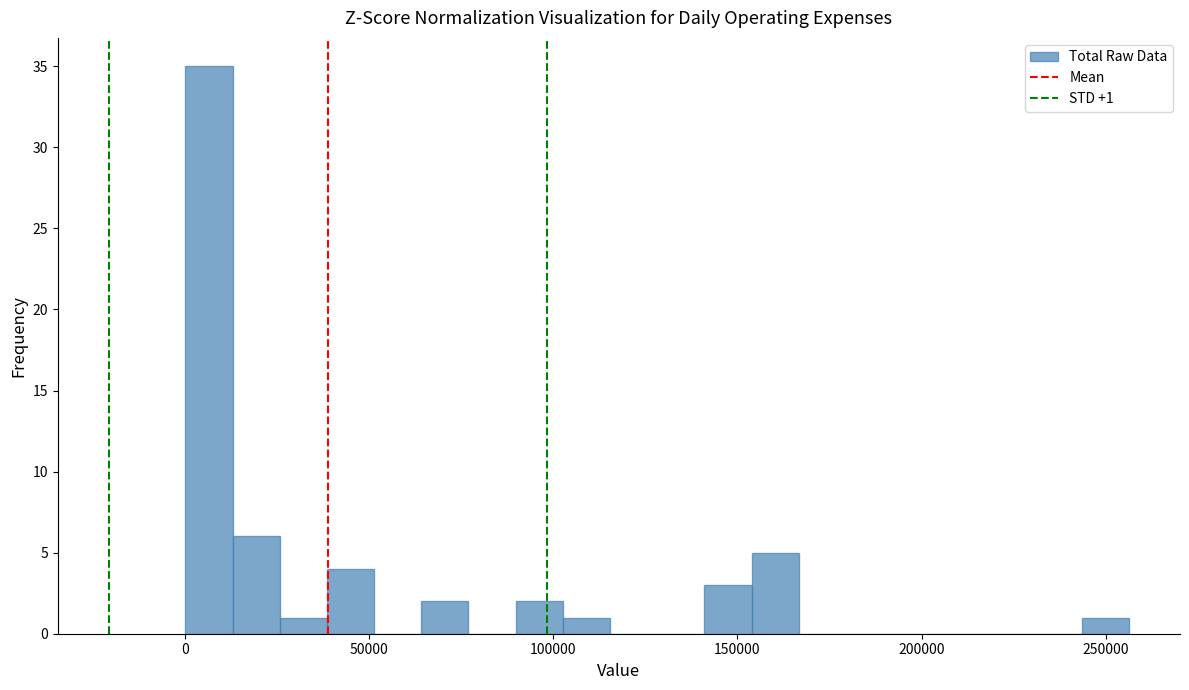

Read against the x-axis, roughly where is the centre of the tallest bar?

5000